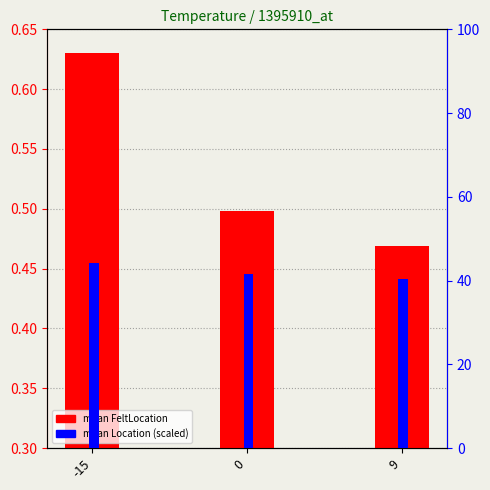

The value of mean FeltLocation at 0 is 0.3. True or false?

False